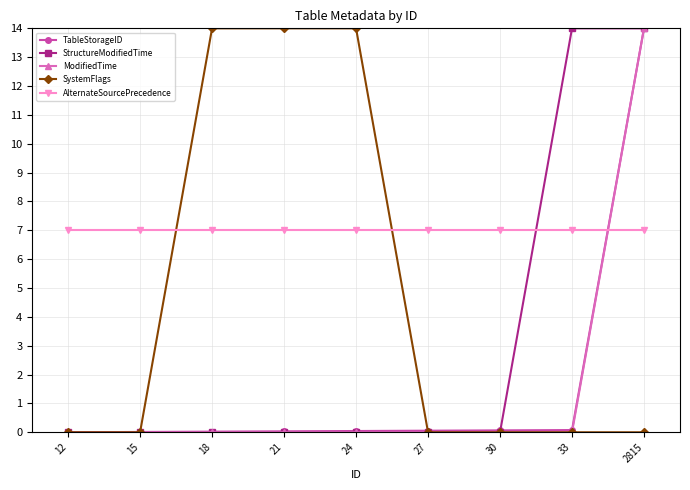

Read the AlternateSourcePrecedence value at 33.

7.0